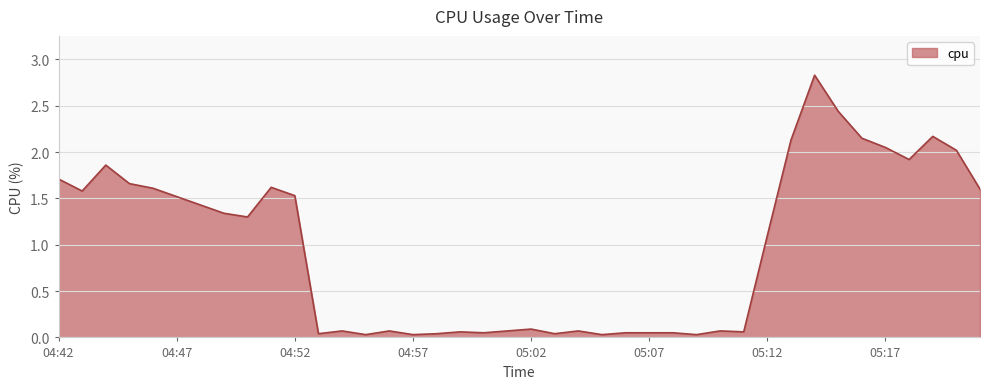

What is the greatest value displayed?

2.8